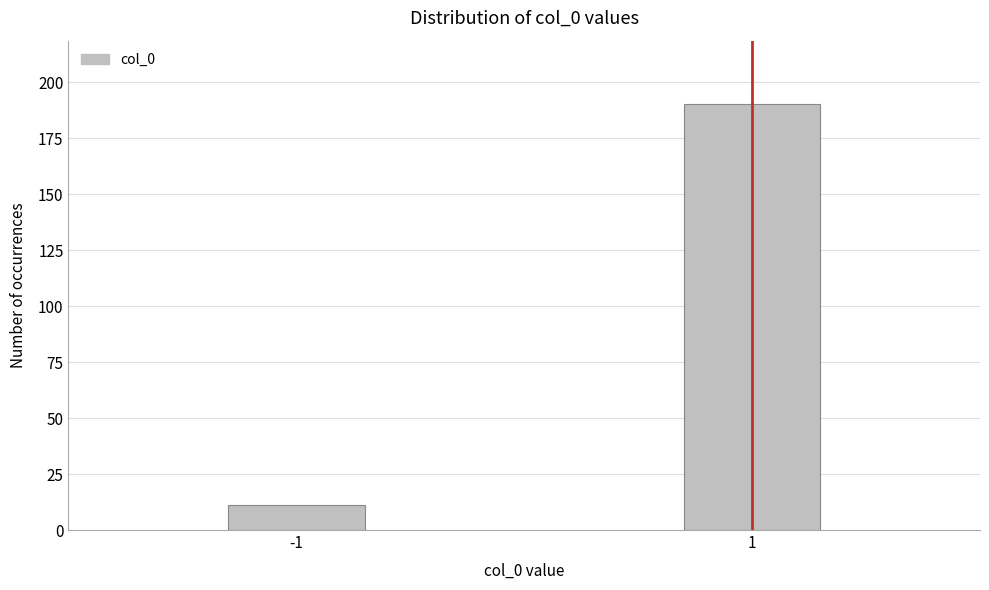

Reading left to right, what are all the values shown in this chart?

-1=11	1=190